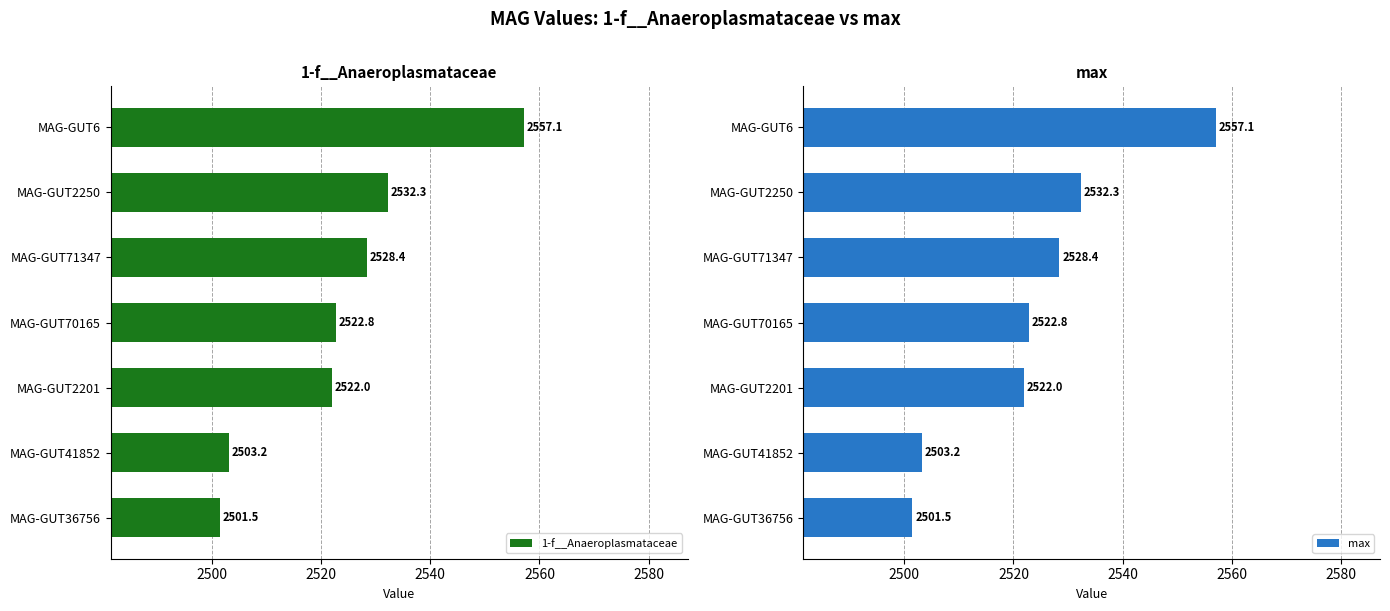

Which category has the lowest value in the 1-f__Anaeroplasmataceae series?

MAG-GUT36756